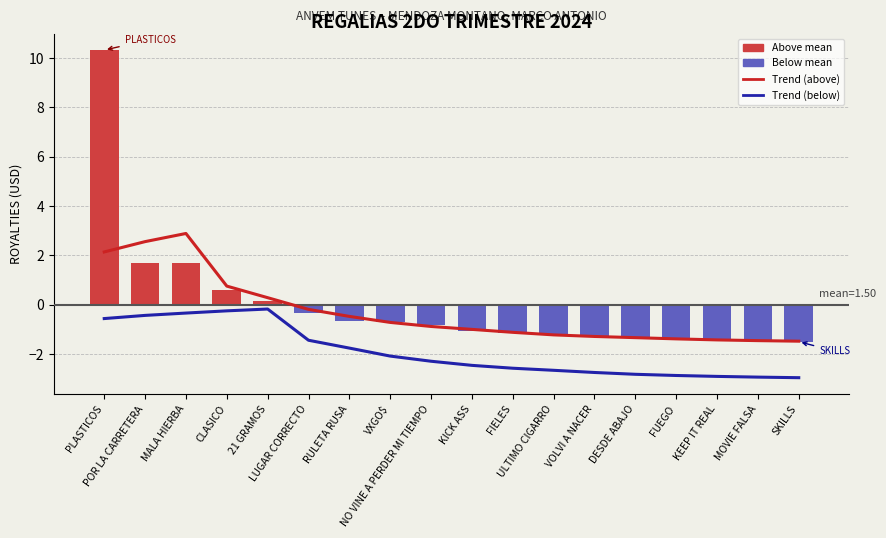

Which category has the highest value in the Trend (above mean) series?

MALA HIERBA